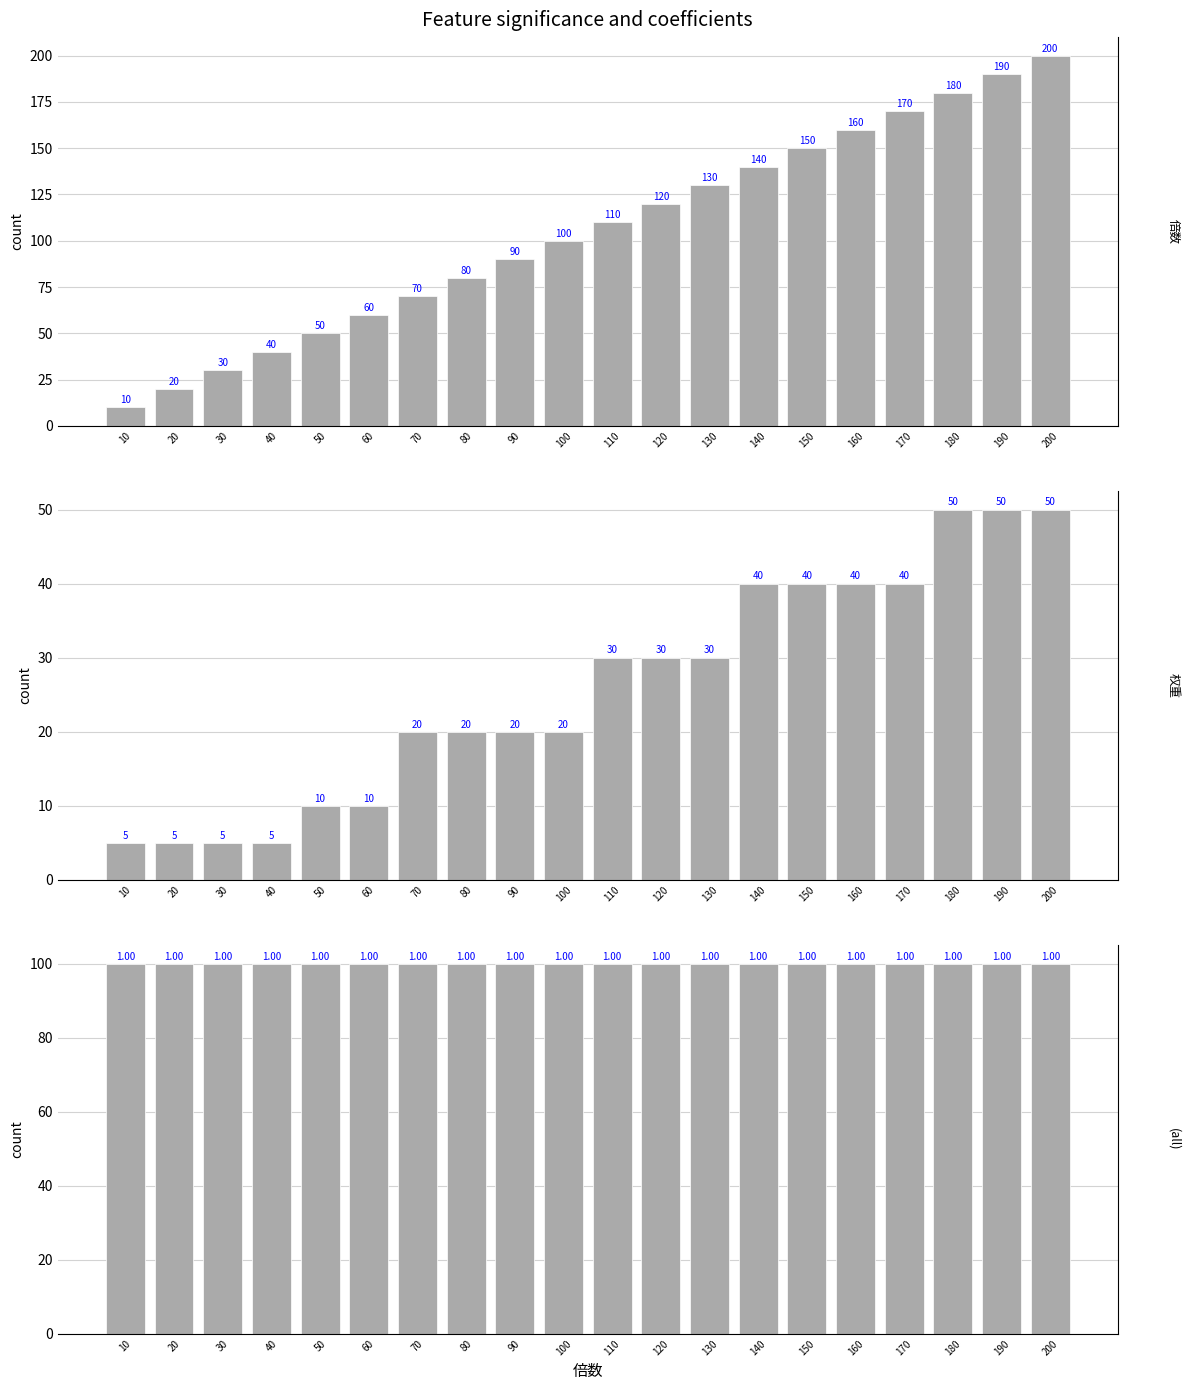

Reading left to right, what are all the values shown in this chart?

倍数: 10	20	30	40	50	60	70	80	90	100	110	120	130	140	150	160	170	180	190	200
权重: 5	5	5	5	10	10	20	20	20	20	30	30	30	40	40	40	40	50	50	50
中奖率: 100	100	100	100	100	100	100	100	100	100	100	100	100	100	100	100	100	100	100	100